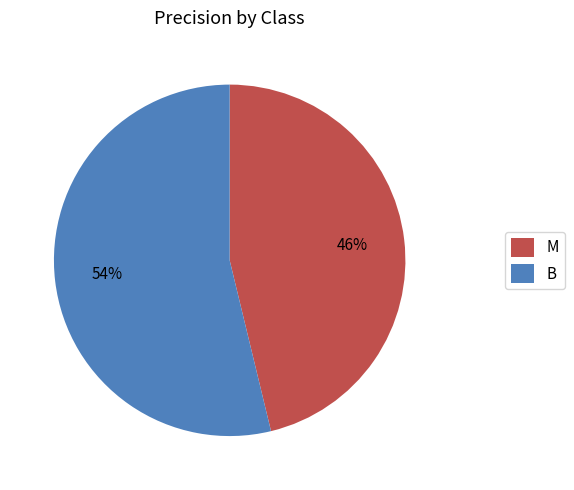

To the nearest percent, what is the difference between the largest and smallest slice percentages?

8%